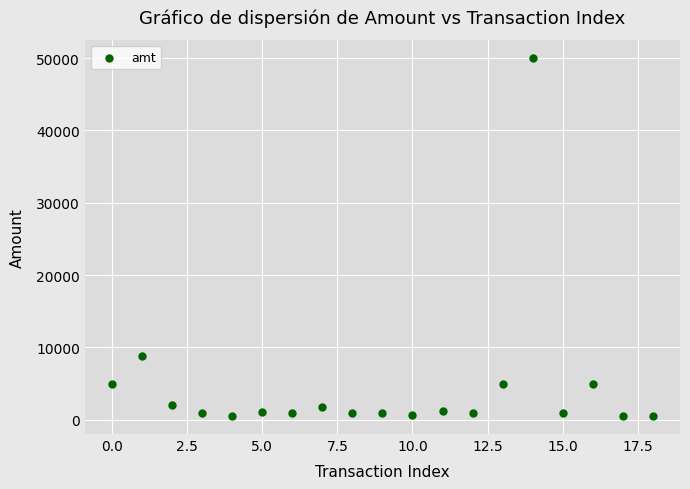

What is the range of Y values (max minus min)?

49500